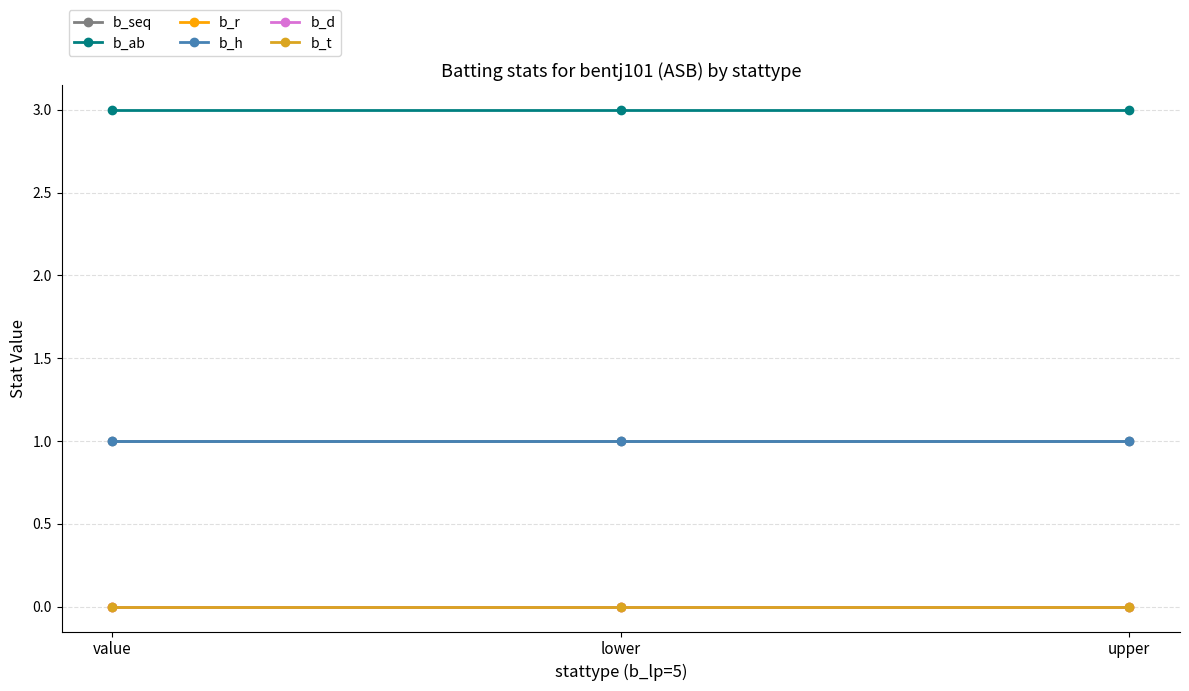

Does the chart have visible grid lines?

Yes